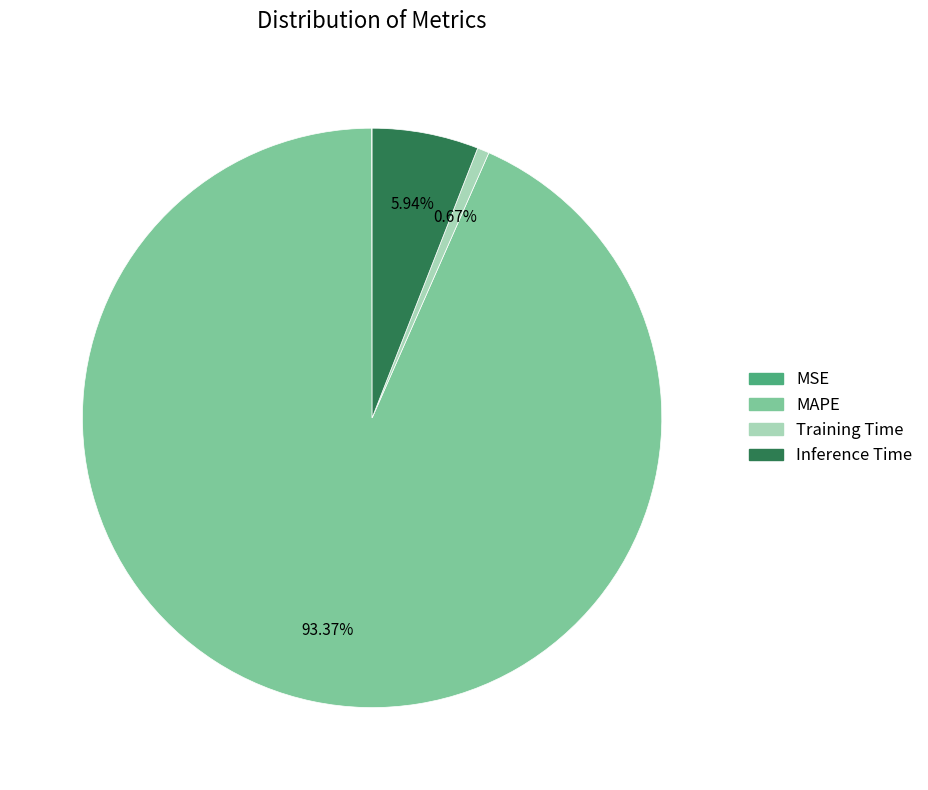

The Inference Time slice represents 6% of the pie. True or false?

True